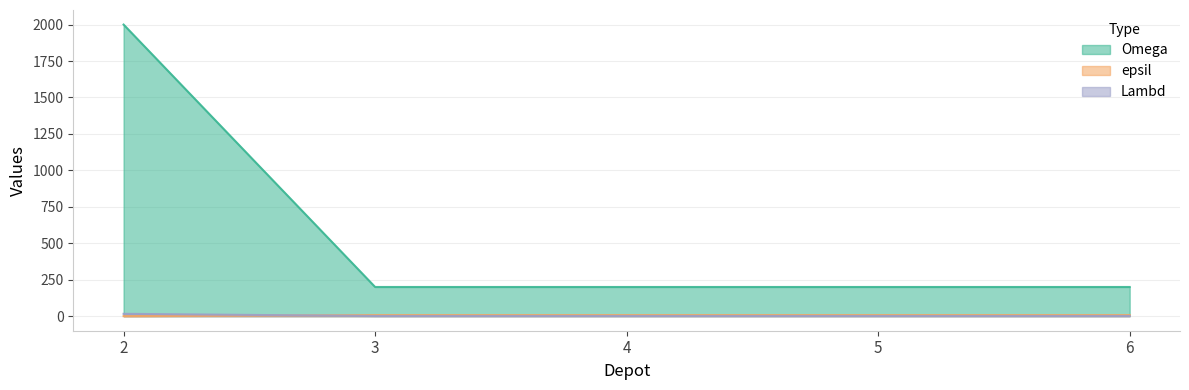

What is the difference between the maximum and minimum values in the Omega series?

7